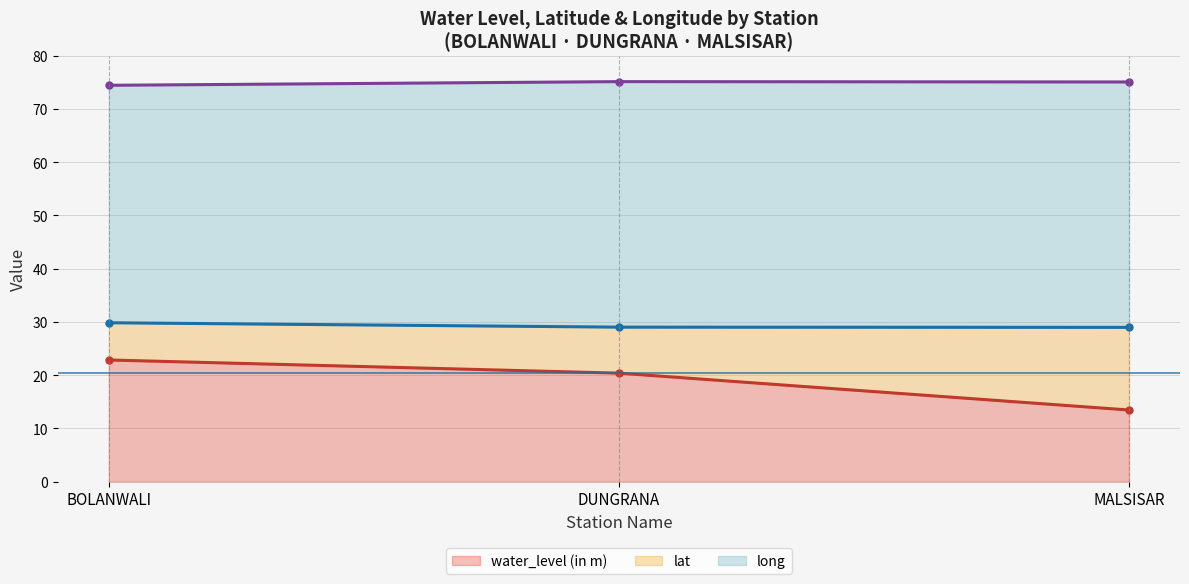

Does the chart have visible grid lines?

Yes